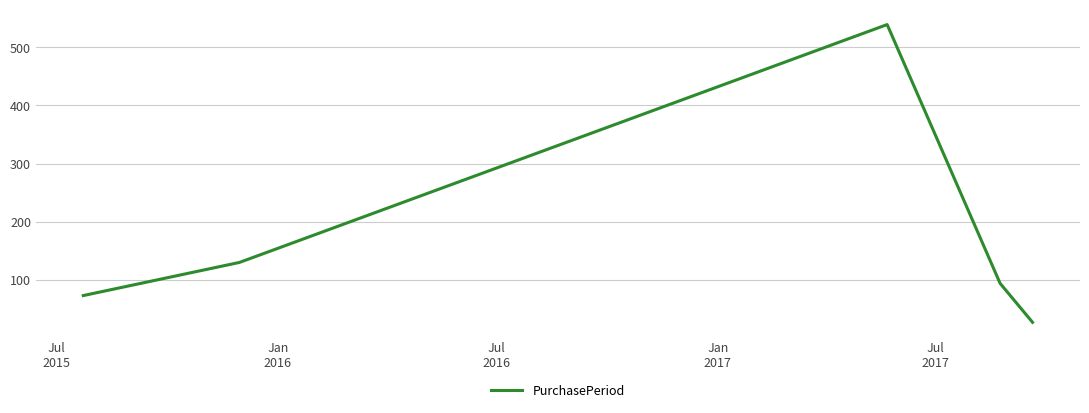

What is the smallest value displayed?

27